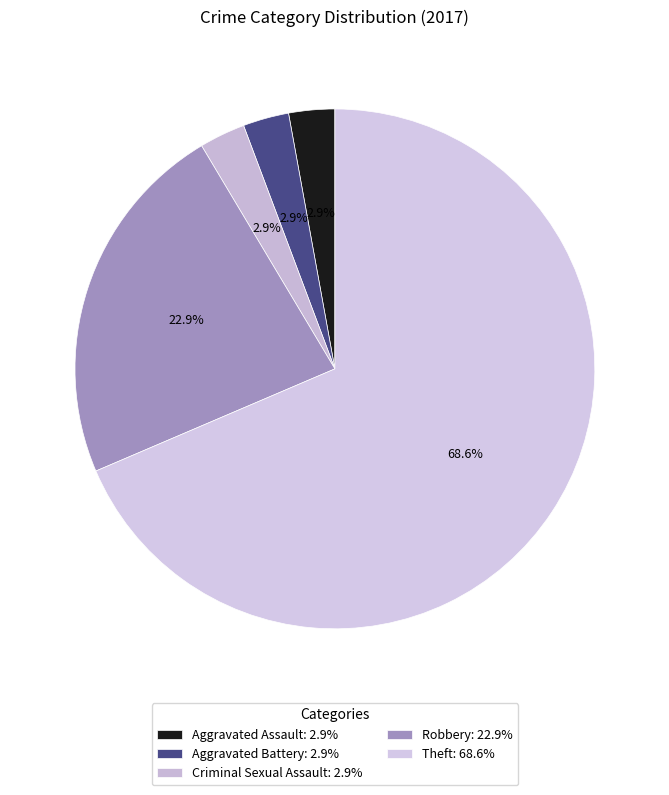

Is there a majority slice in this chart?

Yes